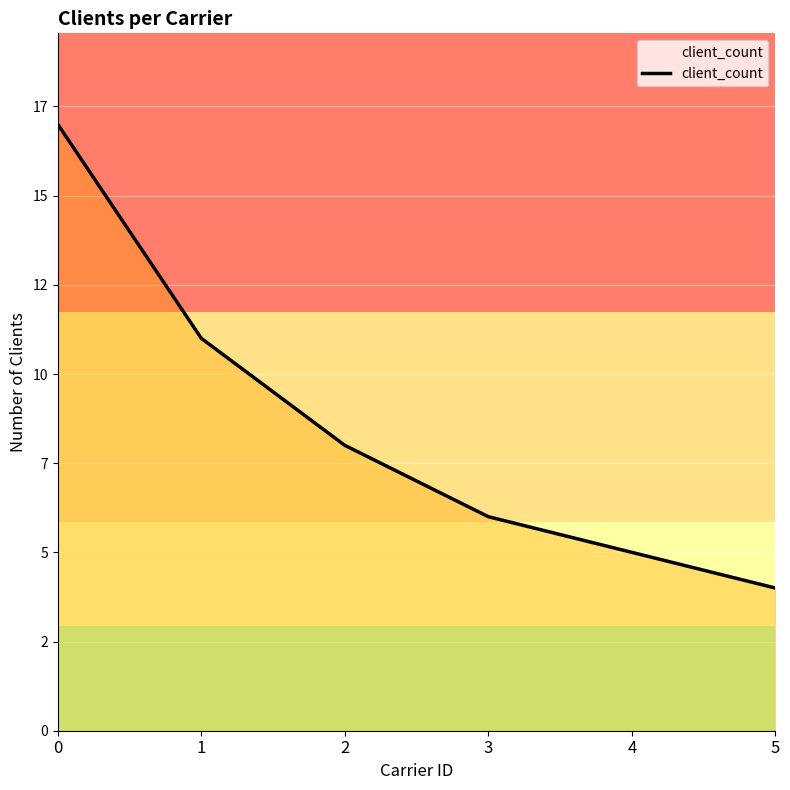

Does the chart display data point markers on the line(s)?

No